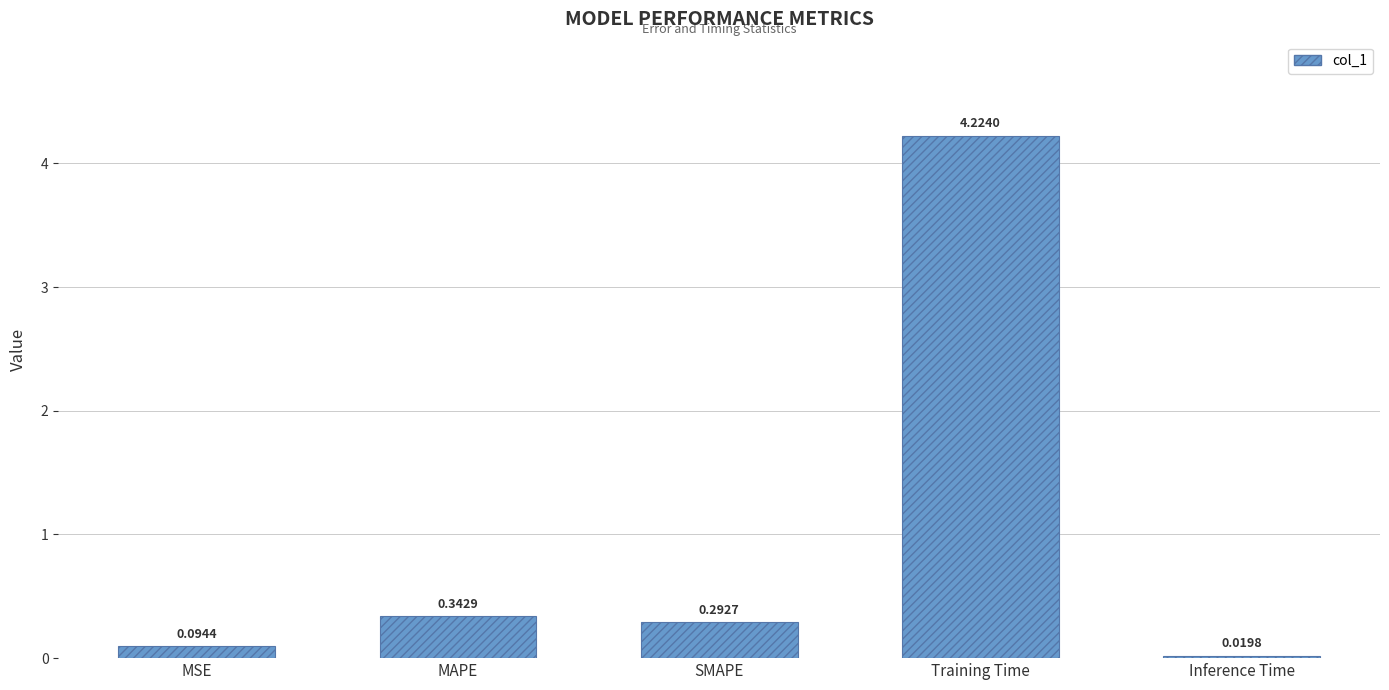

At which category does the chart reach its minimum across all series?

Inference Time